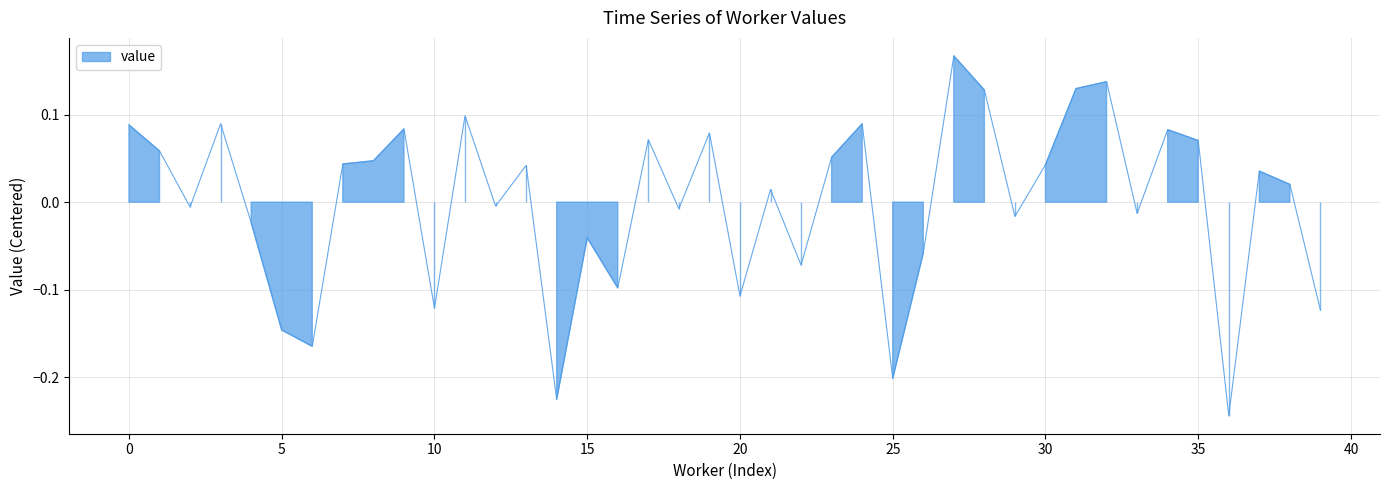

Reading left to right, what are all the values shown in this chart?

0=0.1	1=0.1	2=-0.0	3=0.1	4=-0.0	5=-0.1	6=-0.2	7=0.0	8=0.0	9=0.1	10=-0.1	11=0.1	12=-0.0	13=0.0	14=-0.2	15=-0.0	16=-0.1	17=0.1	18=-0.0	19=0.1	20=-0.1	21=0.0	22=-0.1	23=0.1	24=0.1	25=-0.2	26=-0.1	27=0.2	28=0.1	29=-0.0	30=0.0	31=0.1	32=0.1	33=-0.0	34=0.1	35=0.1	36=-0.2	37=0.0	38=0.0	39=-0.1